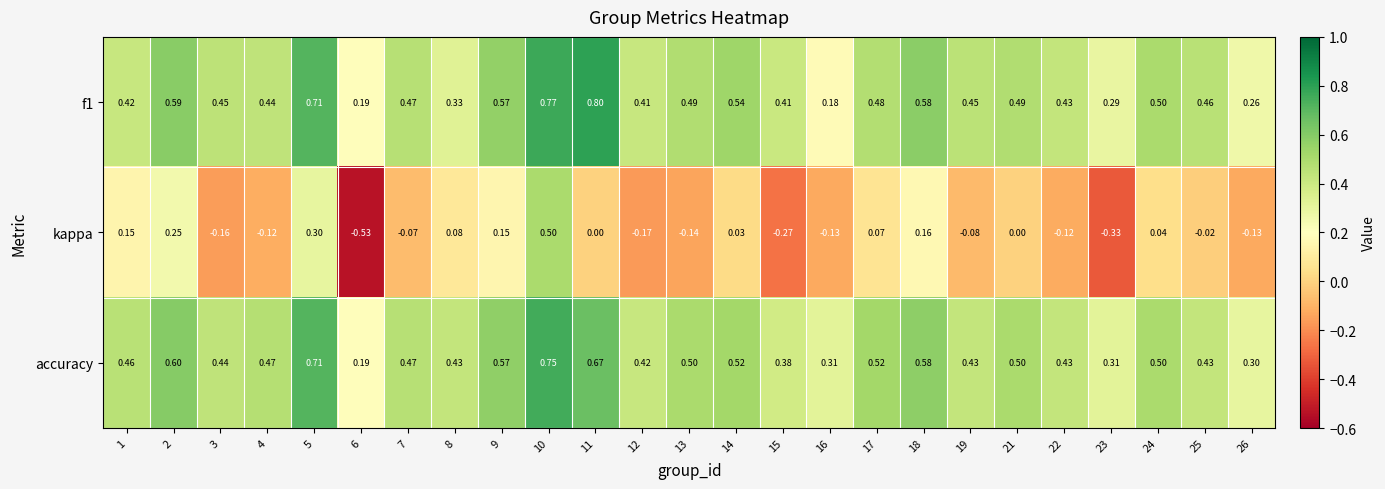

Between 2 and 18, which series saw the biggest shift?

kappa